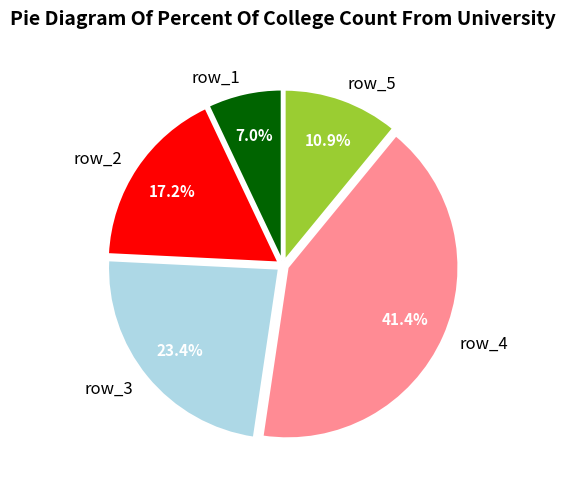

To the nearest percent, what is the combined percentage of row_3 and row_4?

65%